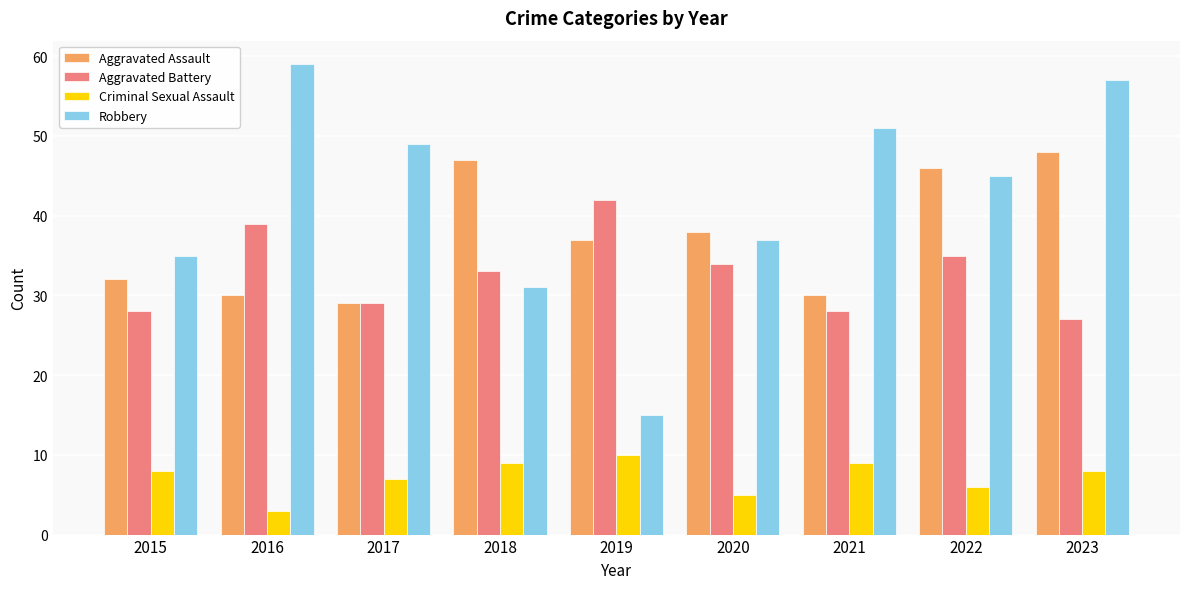

What is the spread (max minus min) of values at 2017?

42